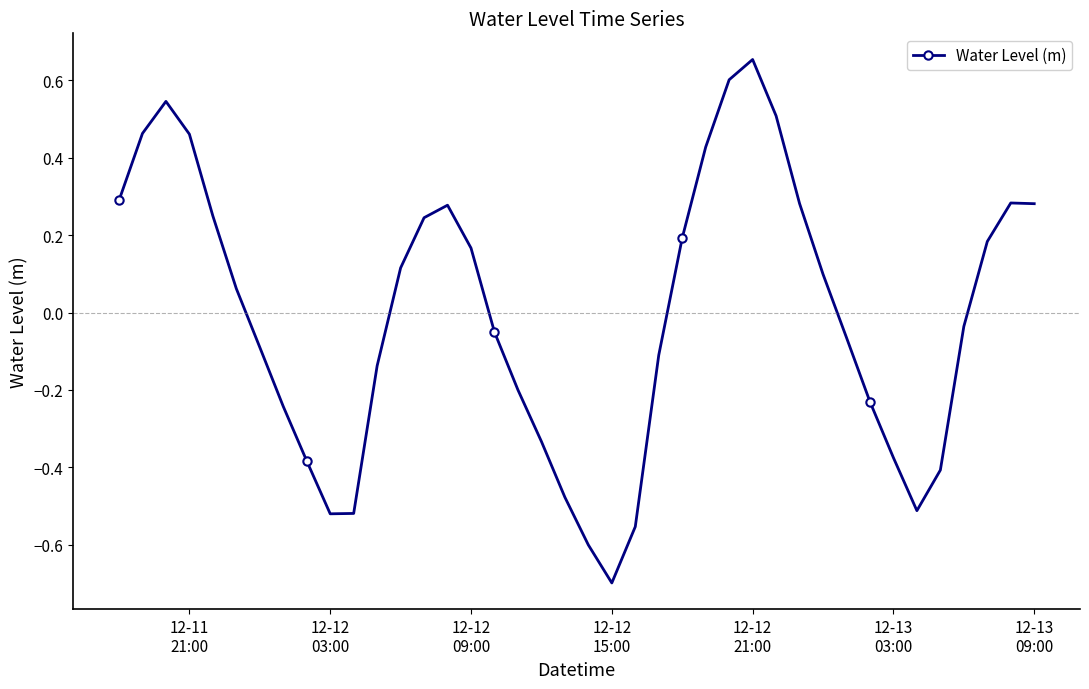

True or false: the data has more than 0 interior local peaks.

True